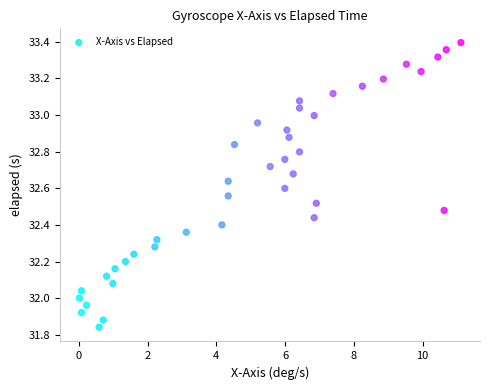

What is the range of X values (max minus min)?

11.1